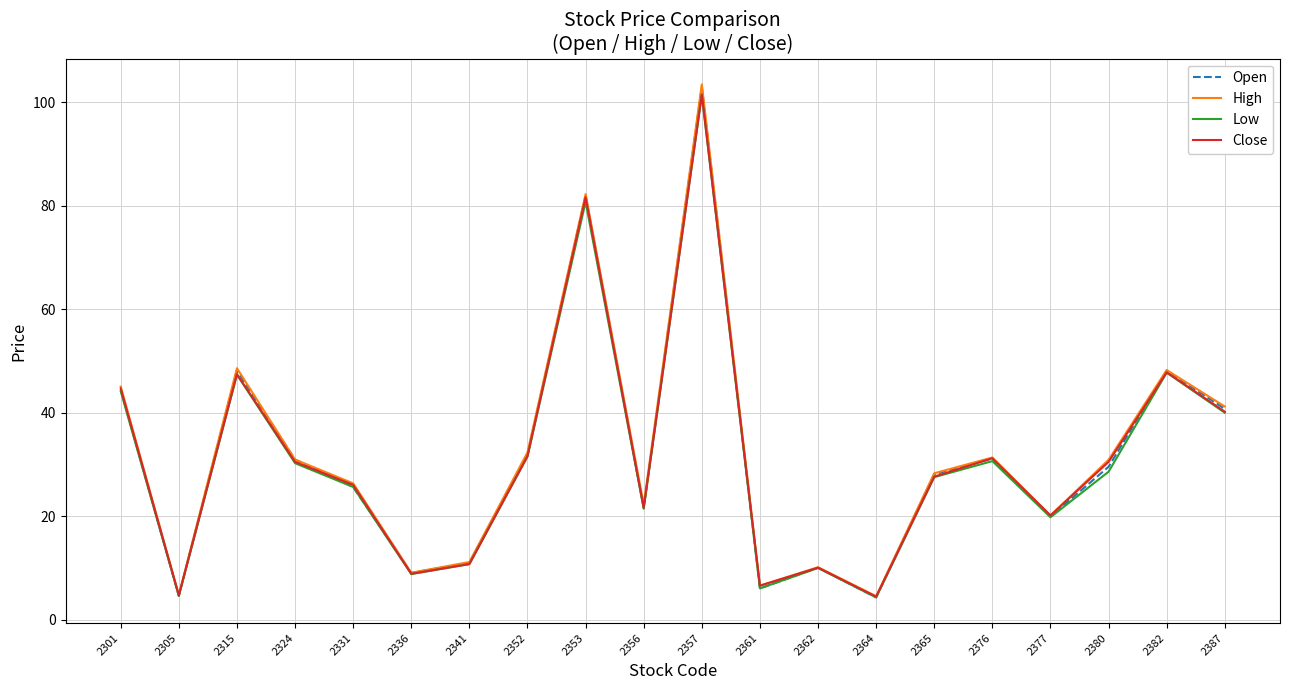

Between 2324 and 2361, which series saw the biggest shift?

Open